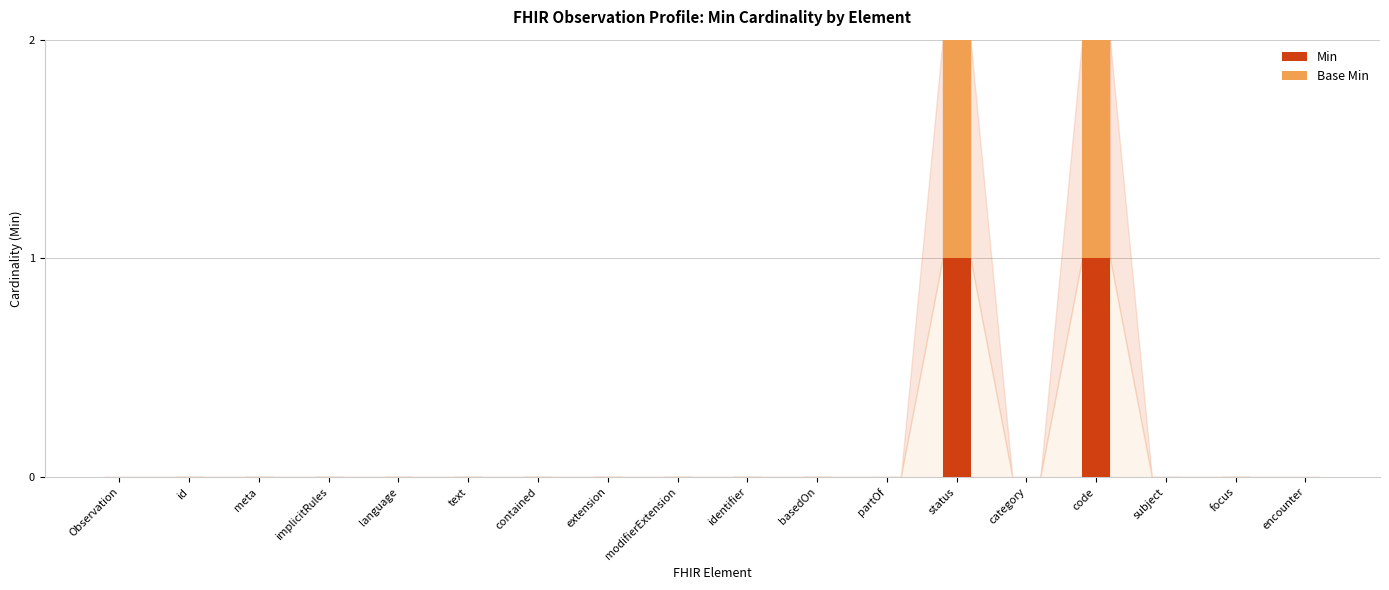

Does the chart contain stacked bars?

Yes